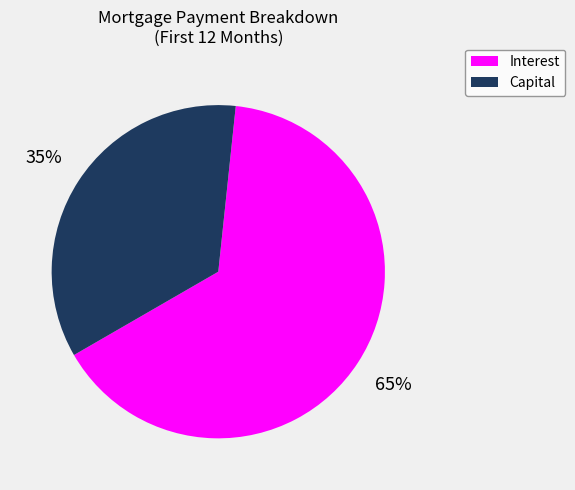

Is there a majority slice in this chart?

Yes